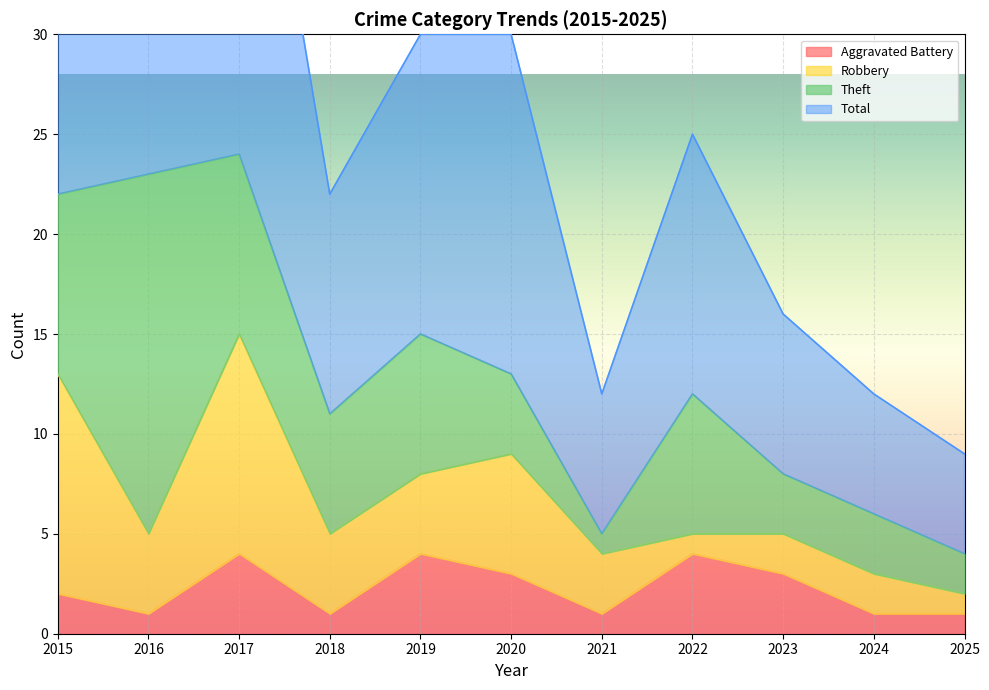

At which label does Aggravated Battery reach its minimum?

2016